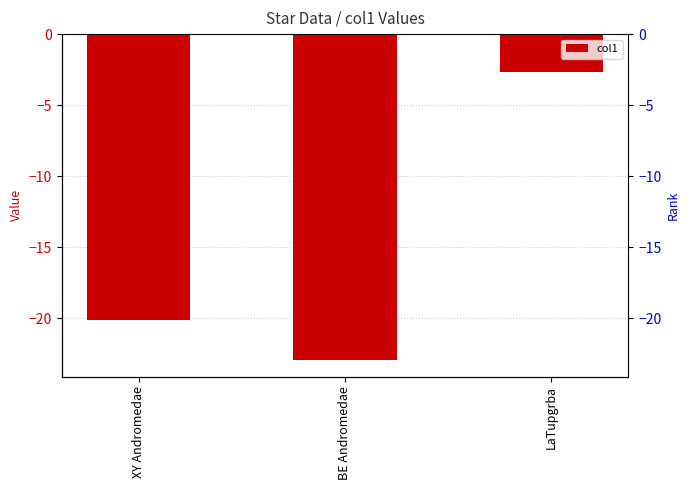

List the labels in order of value, smallest first.

BE Andromedae, XY Andromedae, LaTupgrba